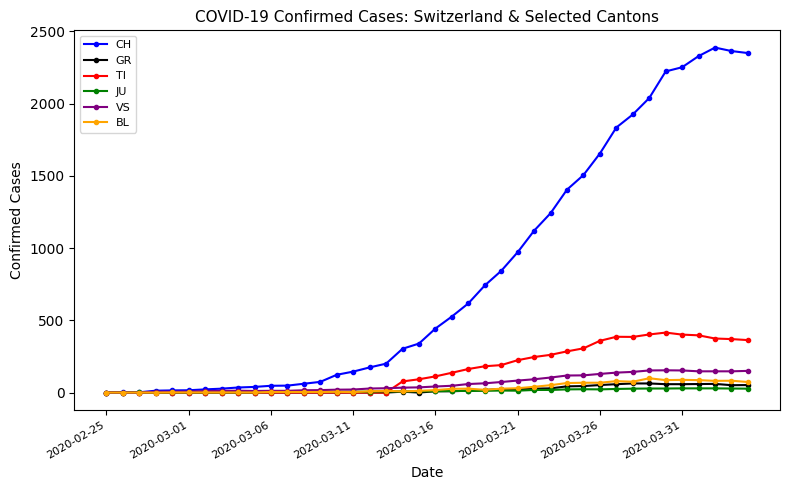

Which series has the largest range (max minus min)?

CH